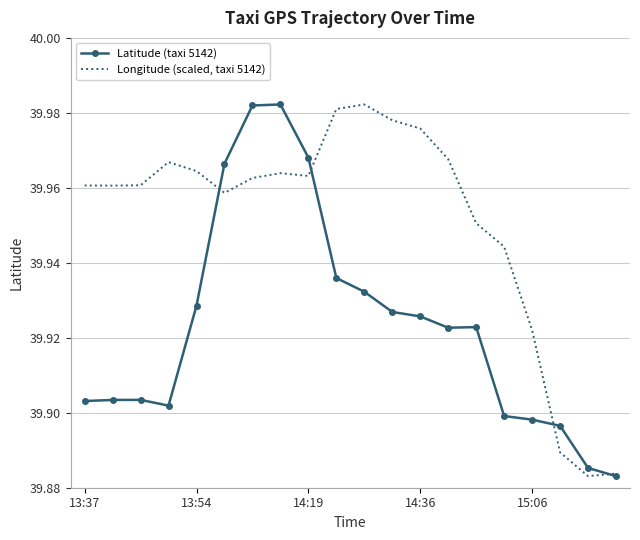

Rank the series by their average value, from highest to lowest.

Longitude (scaled, taxi 5142), Latitude (taxi 5142)